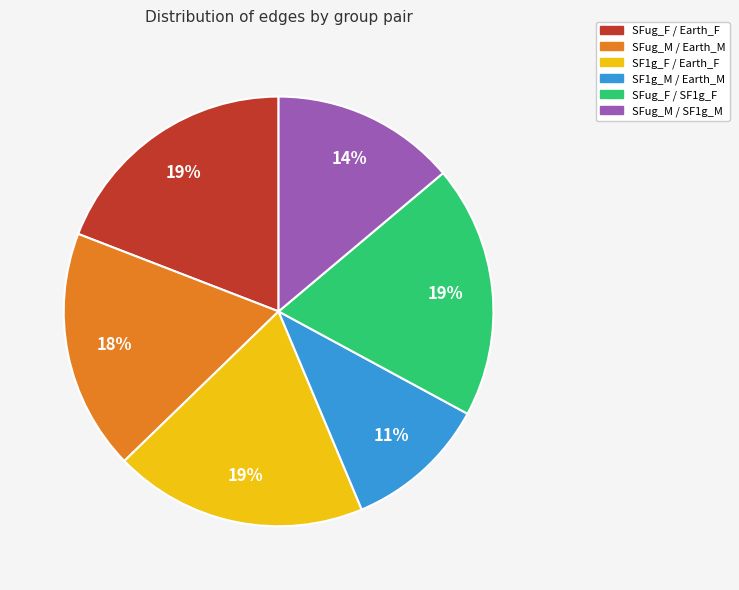

What is the ratio of the value at SFug_M / Earth_M to the value at SFug_M / SF1g_M?

1.3